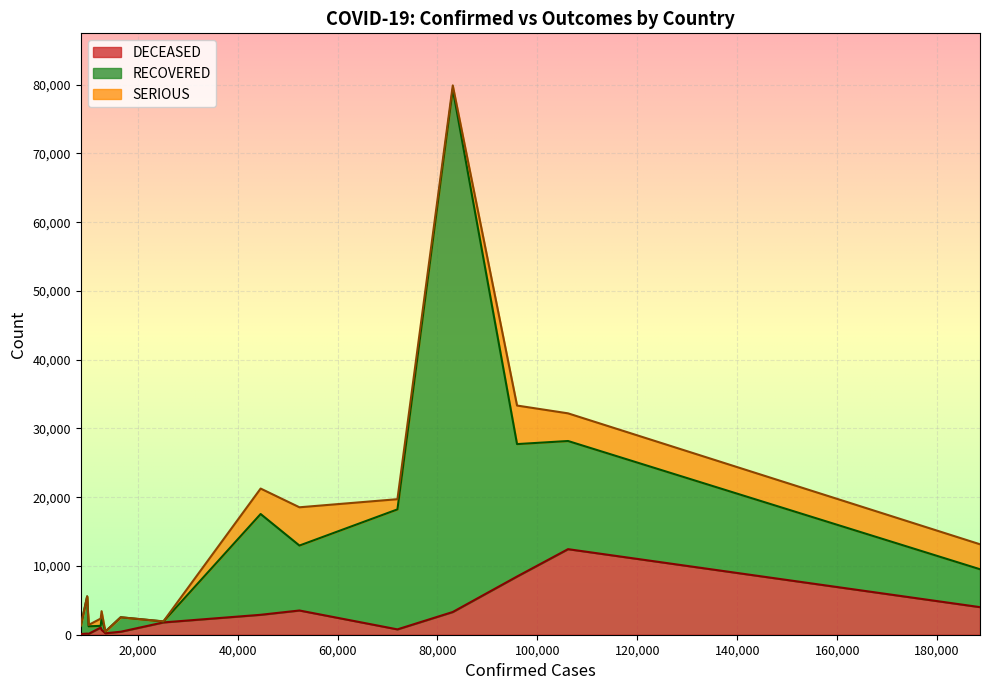

What is the average value of the SERIOUS series?

1793